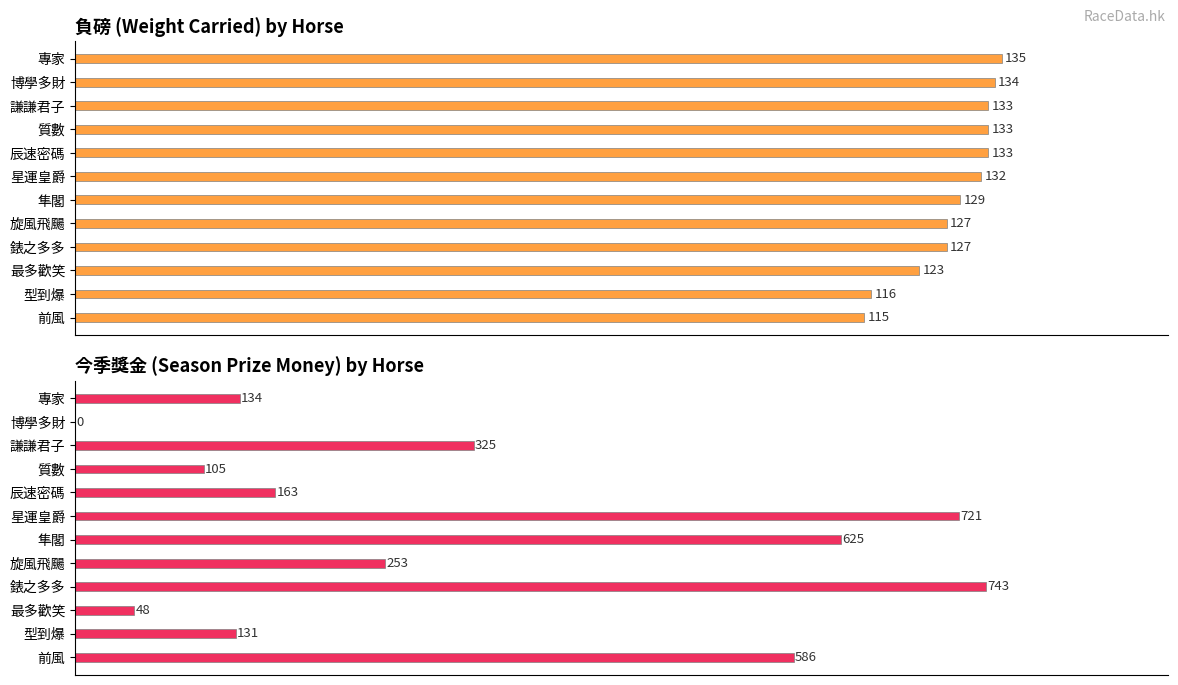

What are all the series names shown in the legend?

負磅 (Weight Carried), 今季獎金 (Season Prize)